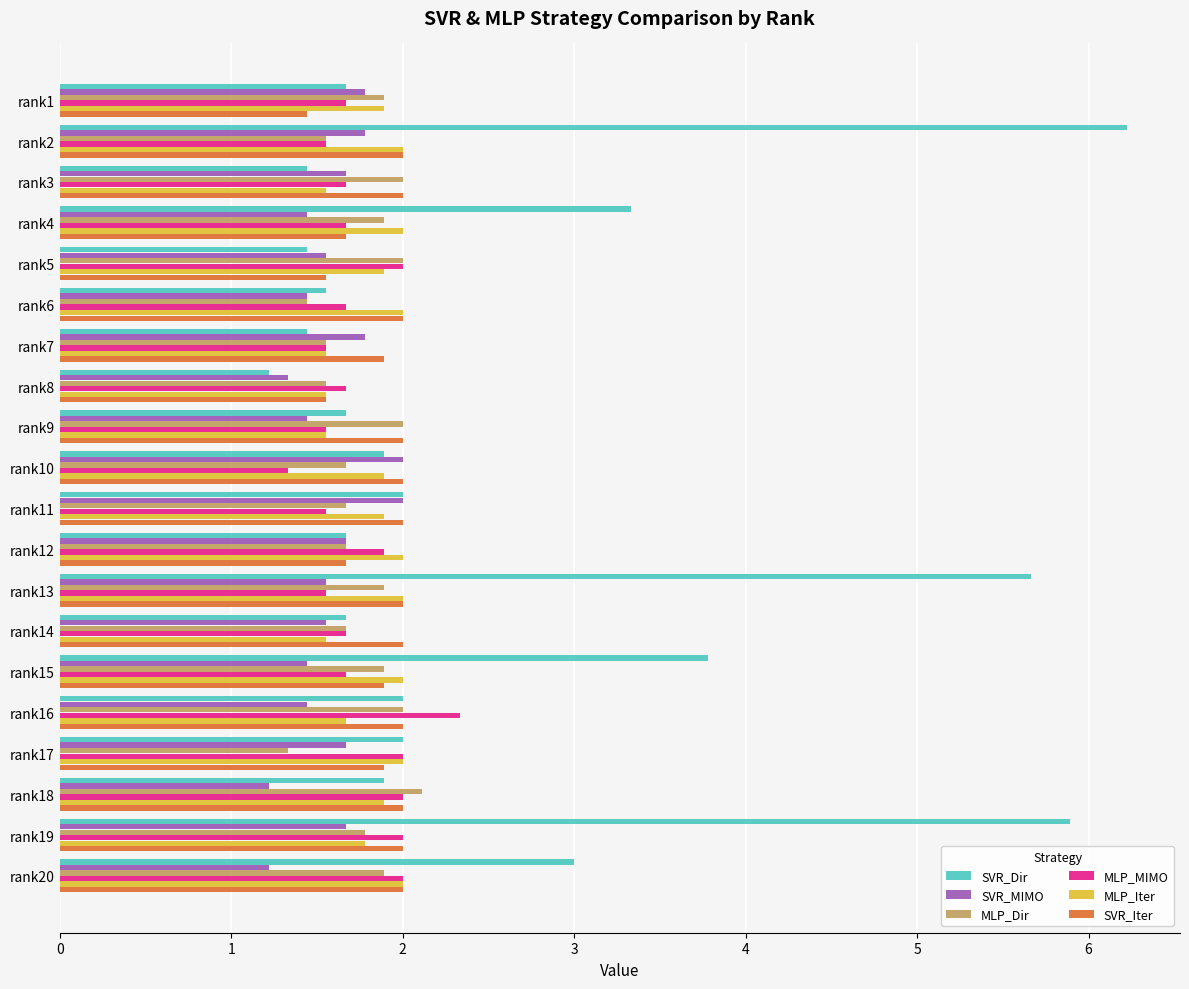

What is the approximate value of MLP_Iter at rank20?

2.0